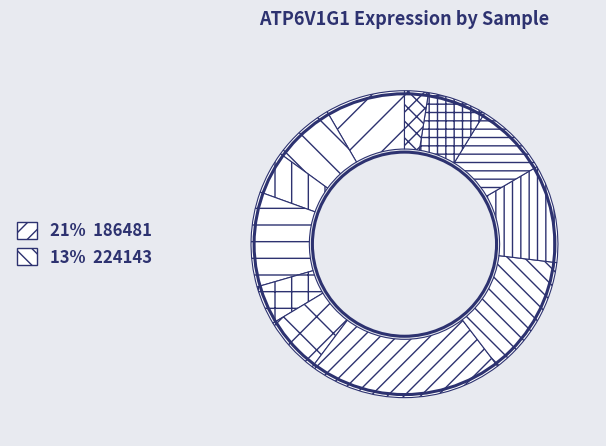

Count the number of slices in the pie.

12